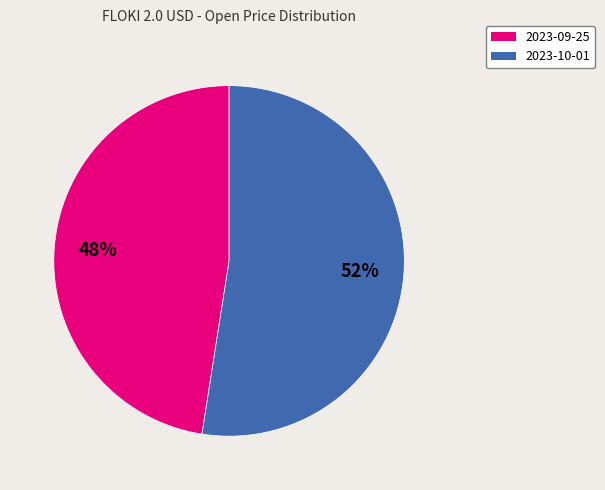

Count the number of slices in the pie.

2